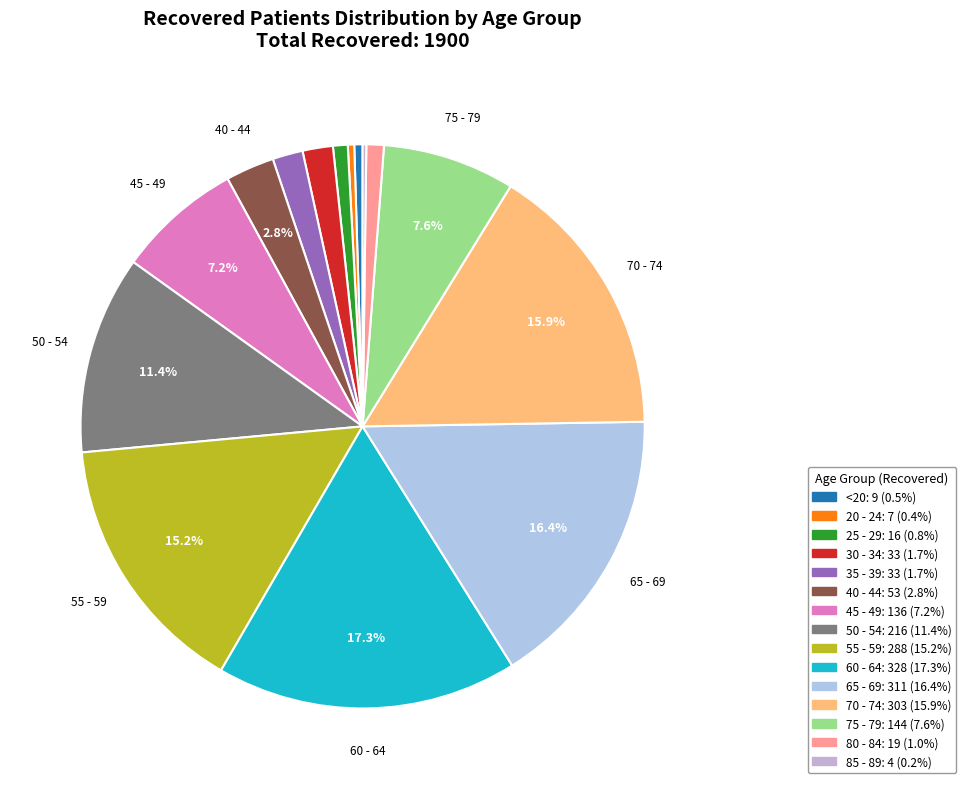

To the nearest percent, what is the difference between the largest and smallest slice percentages?

17%